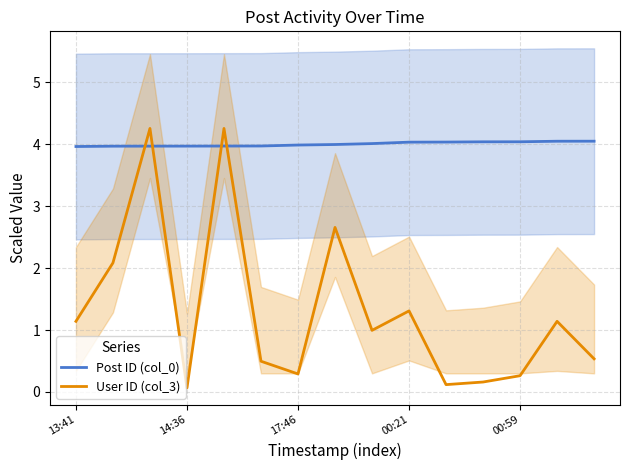

Reading left to right, what are all the values shown in this chart?

Post ID (col_0): 4.0	4.0	4.0	4.0	4.0	4.0	4.0	4.0	4.0	4.0	4.0	4.0	4.0	4.0	4.0
User ID (col_3): 1.1	2.1	4.3	0.1	4.3	0.5	0.3	2.7	1.0	1.3	0.1	0.2	0.3	1.1	0.5